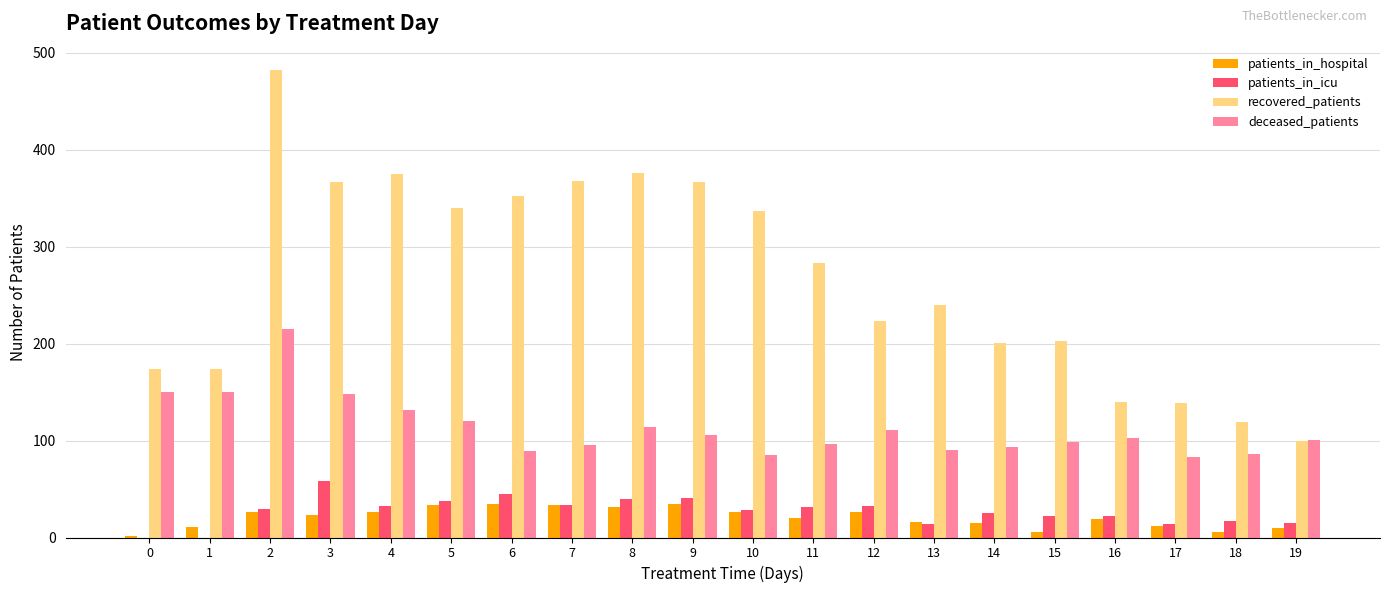

The patients_in_hospital series shows 15 at 14. True or false?

True